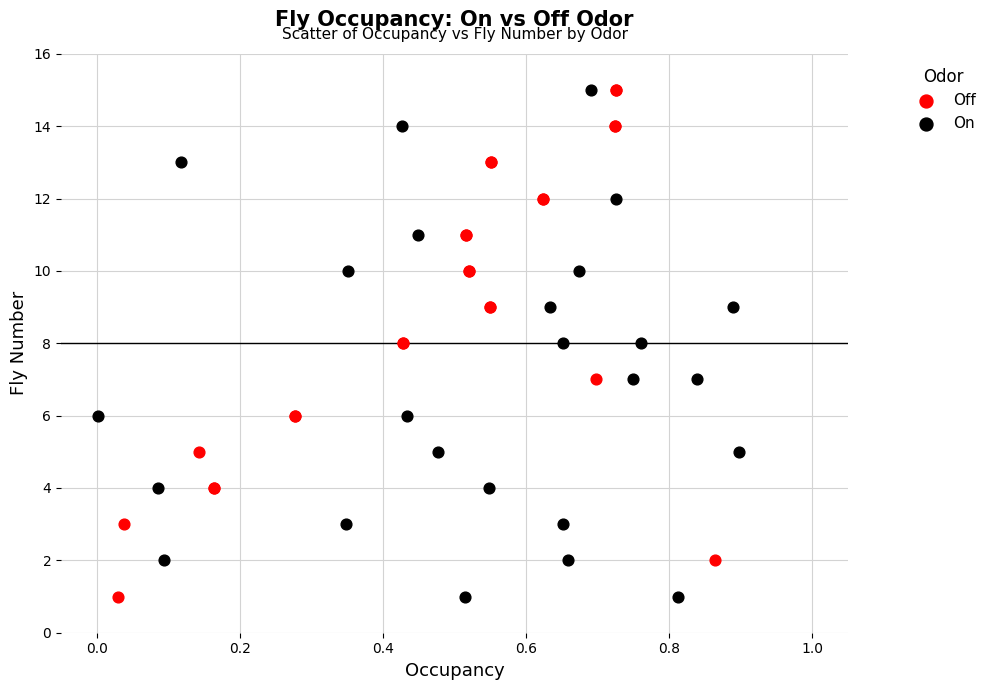

What are all the series names shown in the legend?

Off, On